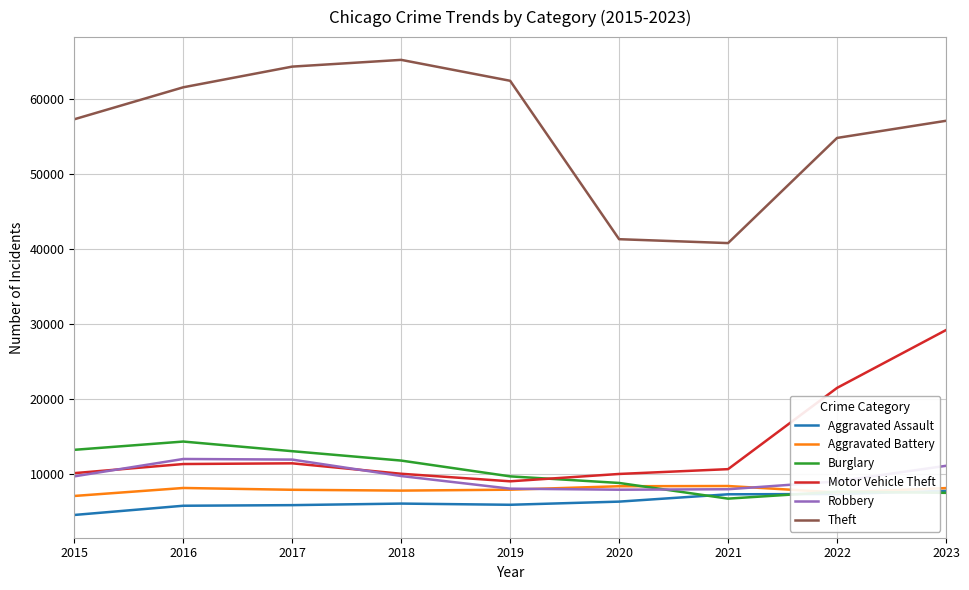

What is the difference between the highest and lowest values at 2016?

55910